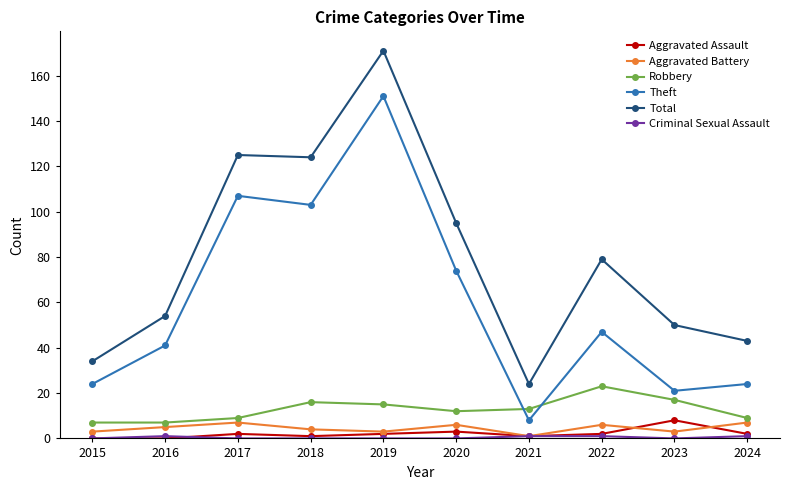

At which category is the sum across all series the highest?

2019